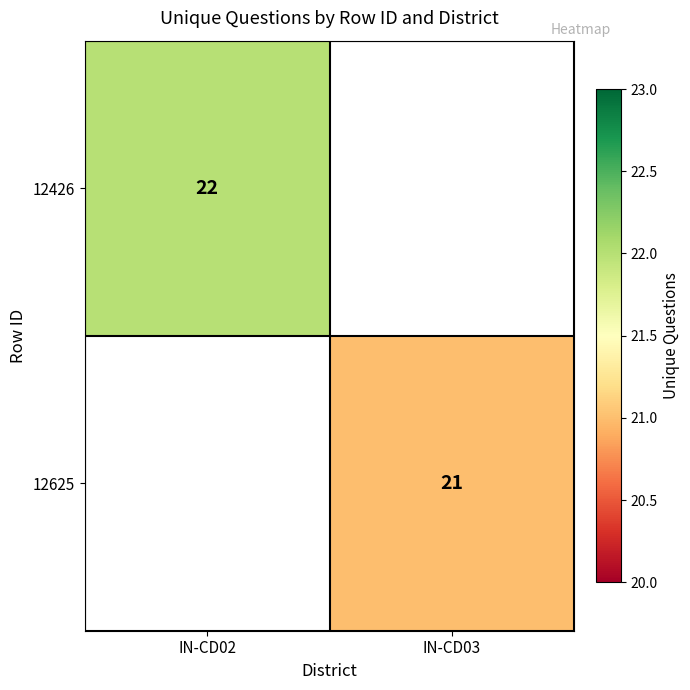

The value of 12625 at IN-CD03 is 21. True or false?

True